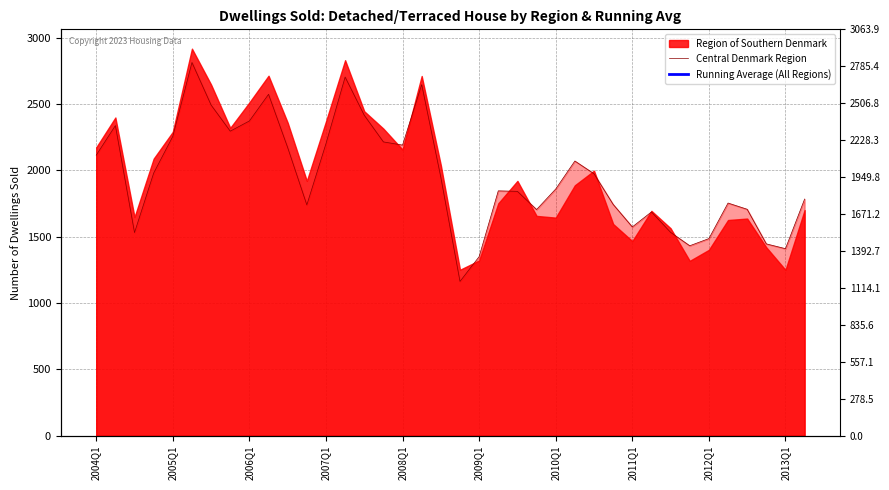

Is it true that Running Average (All Regions) equals 2361.1 at 27?

False